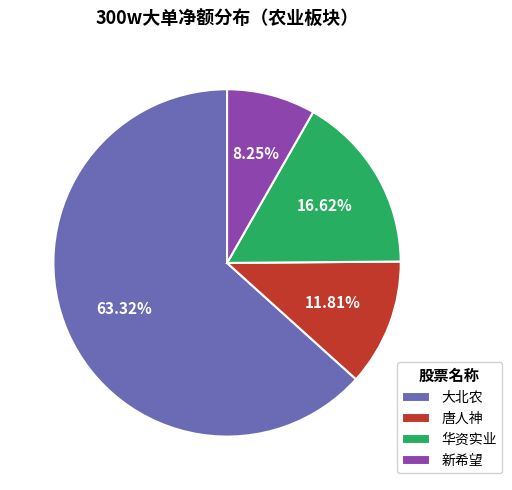

How many slices are in this pie chart?

4